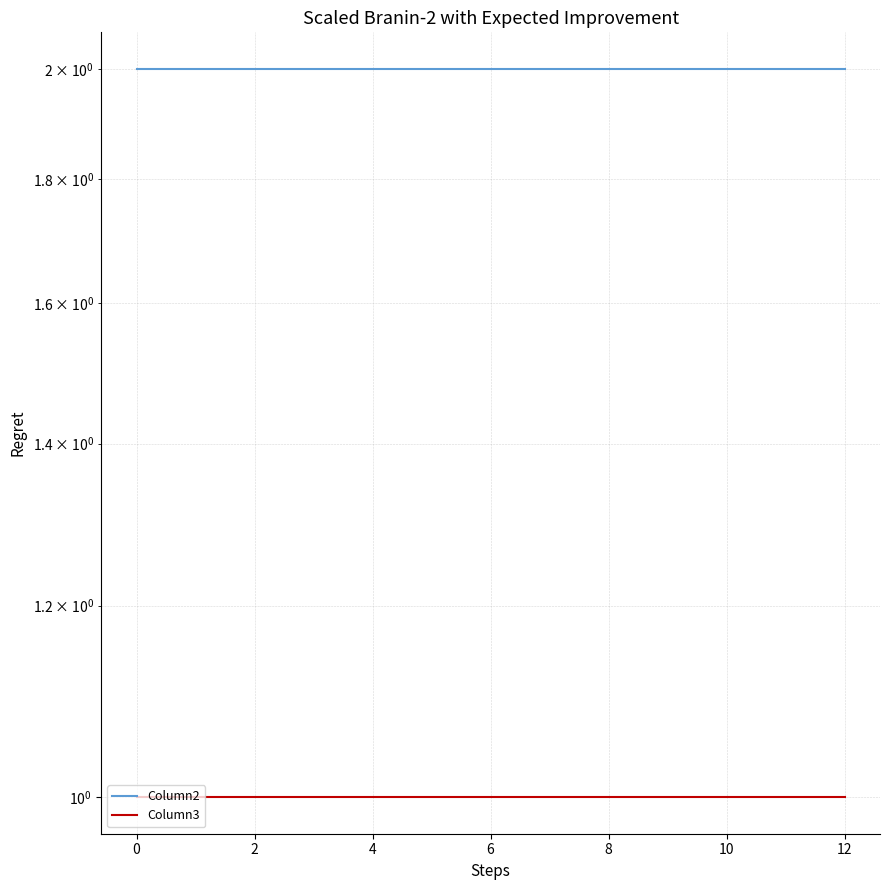

Rank the series by their average value, from highest to lowest.

Column2, Column3